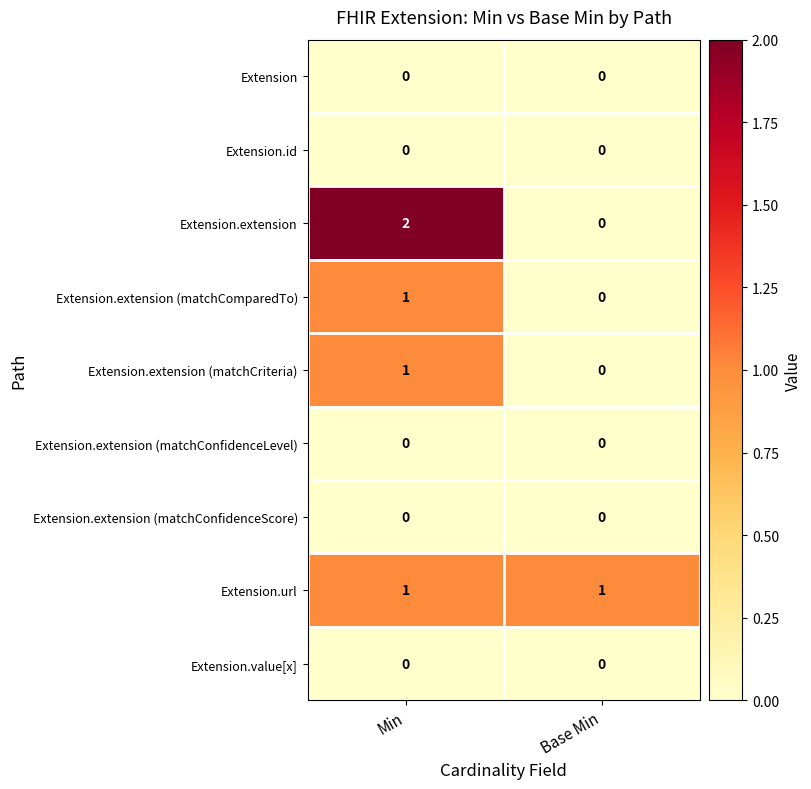

Which label corresponds to the largest value in the chart?

Min